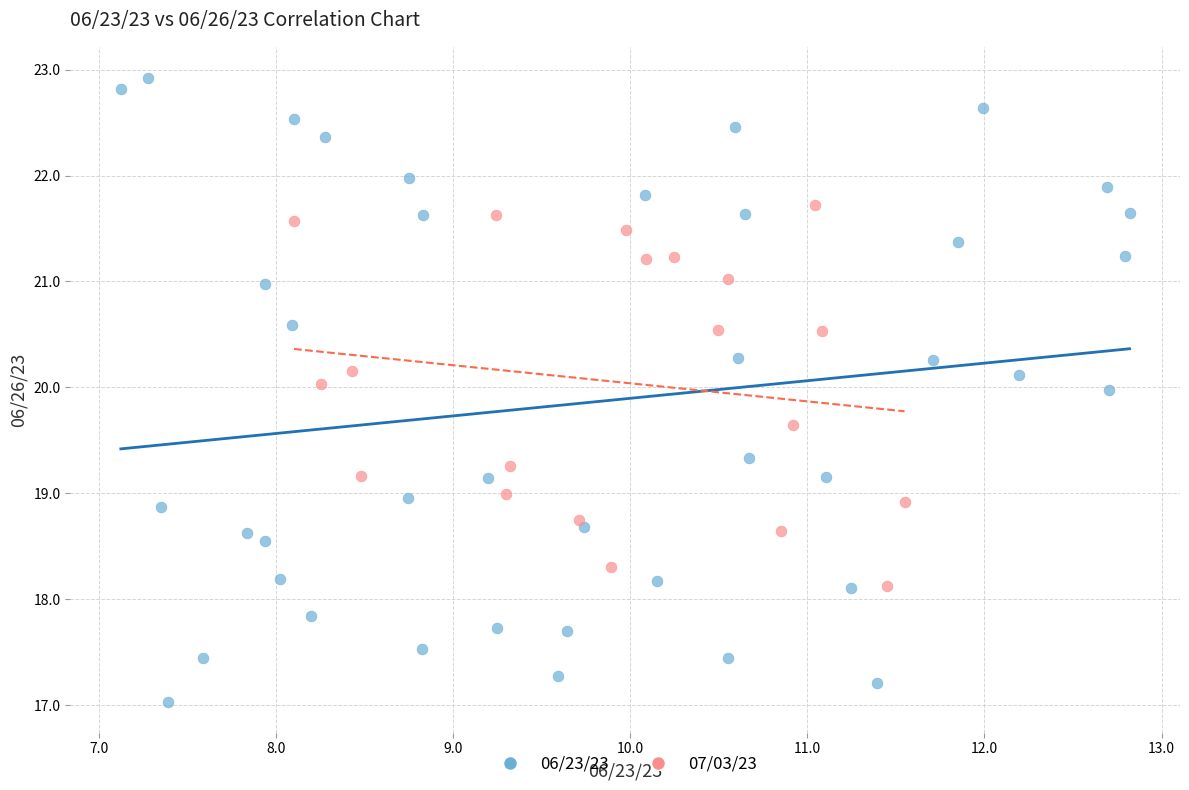

Which series has the widest spread of Y values?

06/23/23